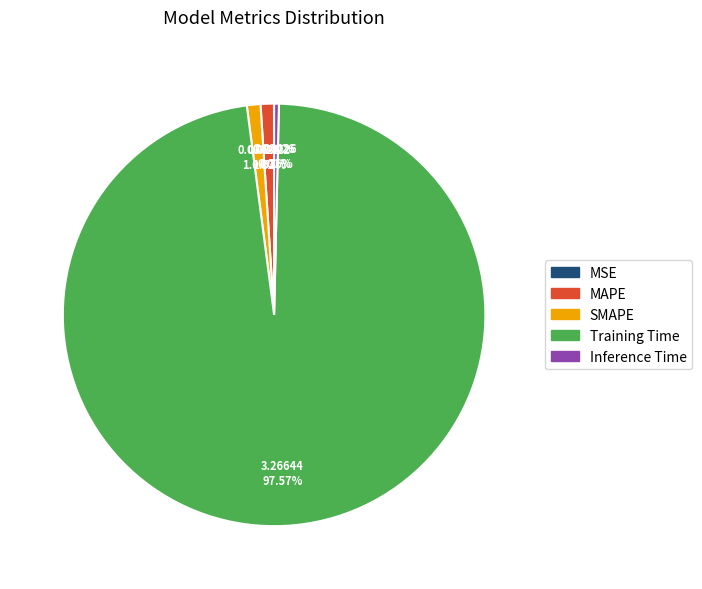

Does SMAPE account for over 50% of the chart?

No